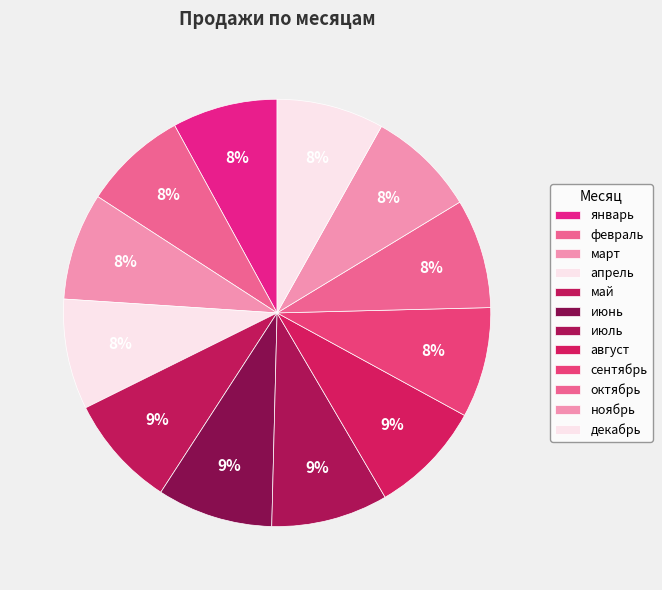

To the nearest percent, what is the difference between the largest and smallest slice percentages?

1%